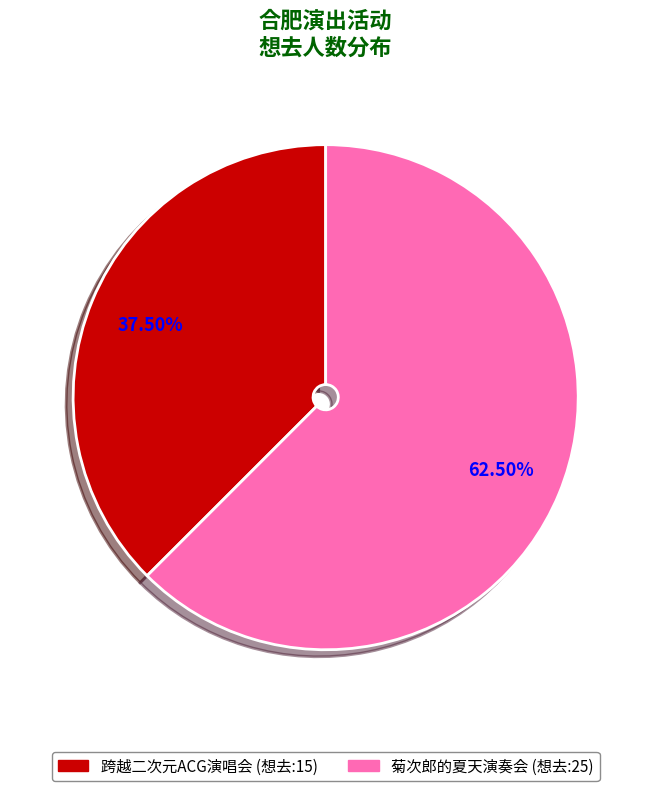

Count the number of slices in the pie.

2